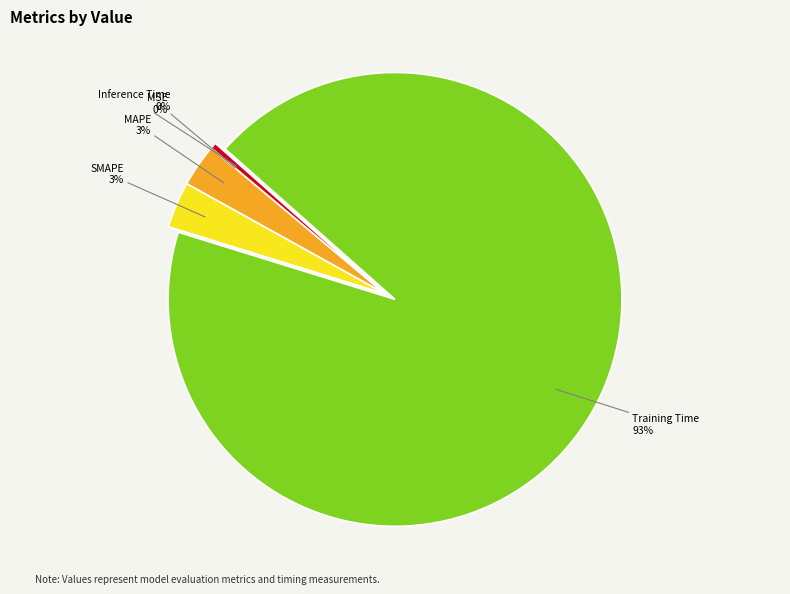

Does any single category account for the majority?

Yes